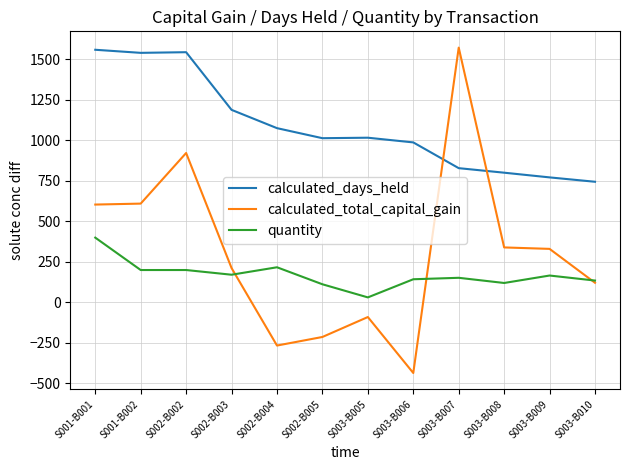

What is the difference between the maximum and minimum values in the calculated_total_capital_gain series?

2009.2